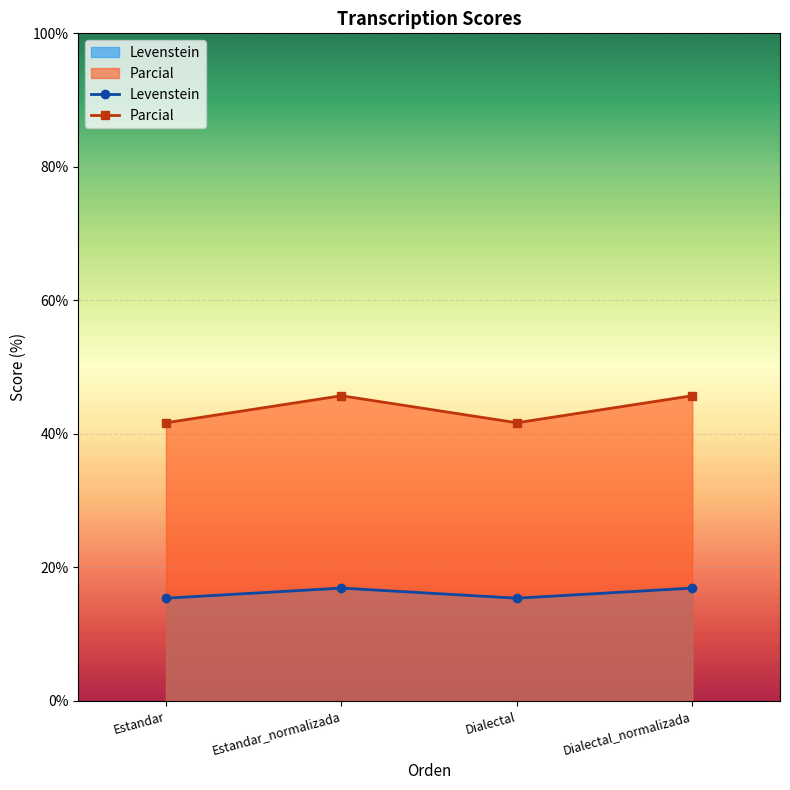

Between Dialectal_normalizada and Estandar, which is larger?

Dialectal_normalizada